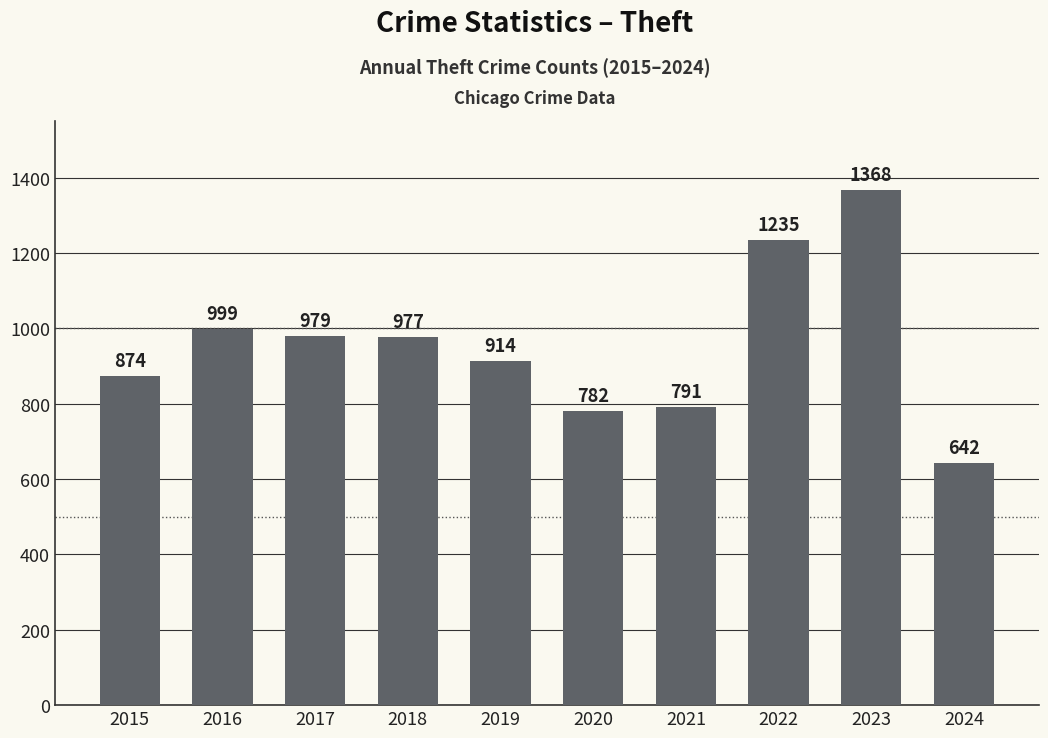

Rank the categories by value from highest to lowest.

2023, 2022, 2016, 2017, 2018, 2019, 2015, 2021, 2020, 2024